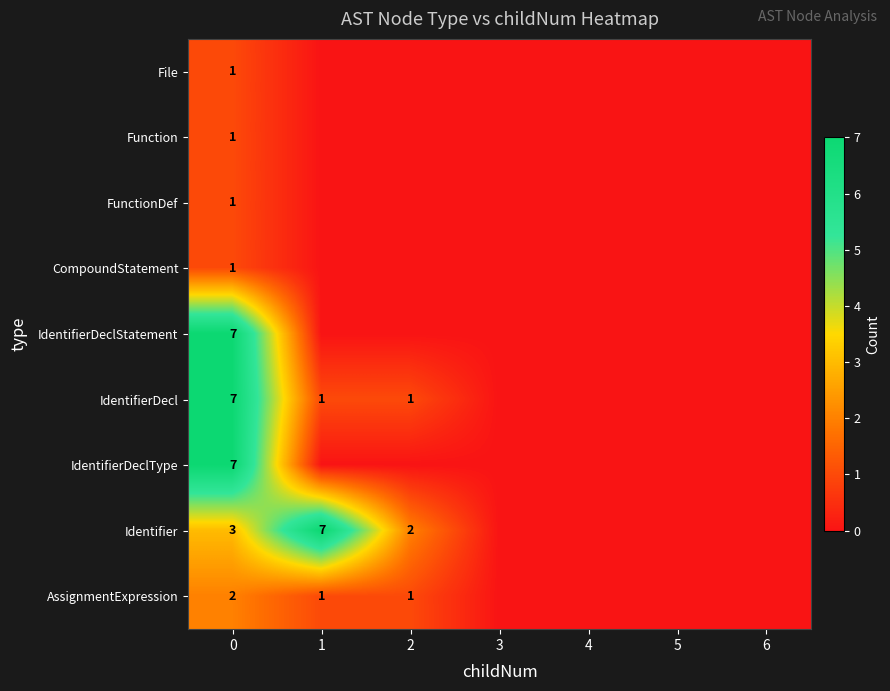

Which category has the lowest value across all series?

1